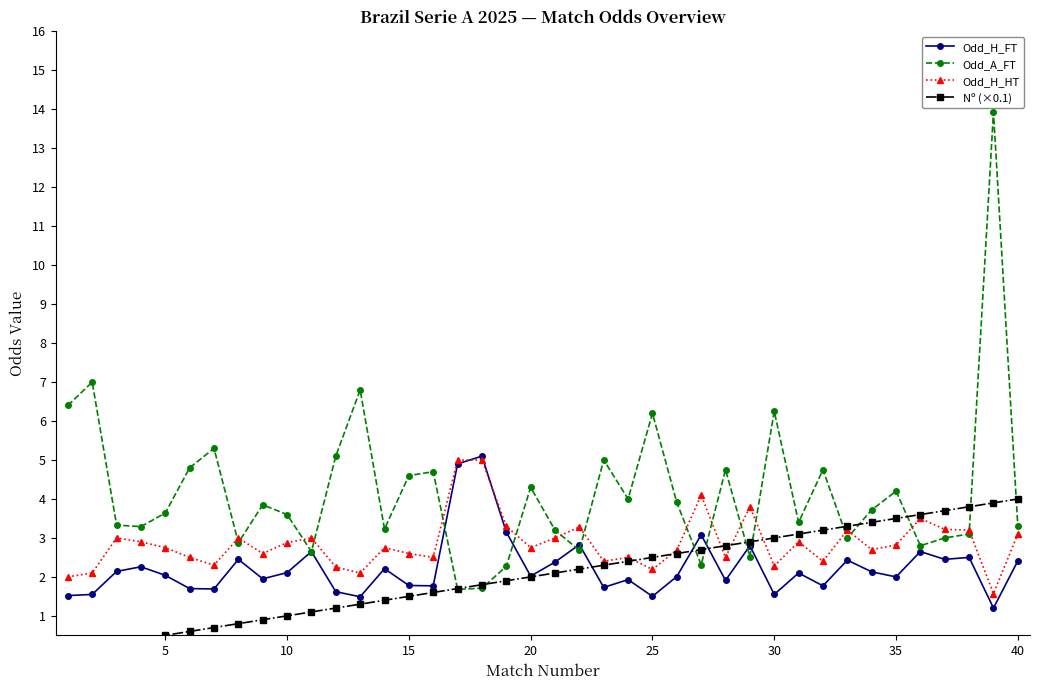

Is this an area chart (filled region under the line)?

No